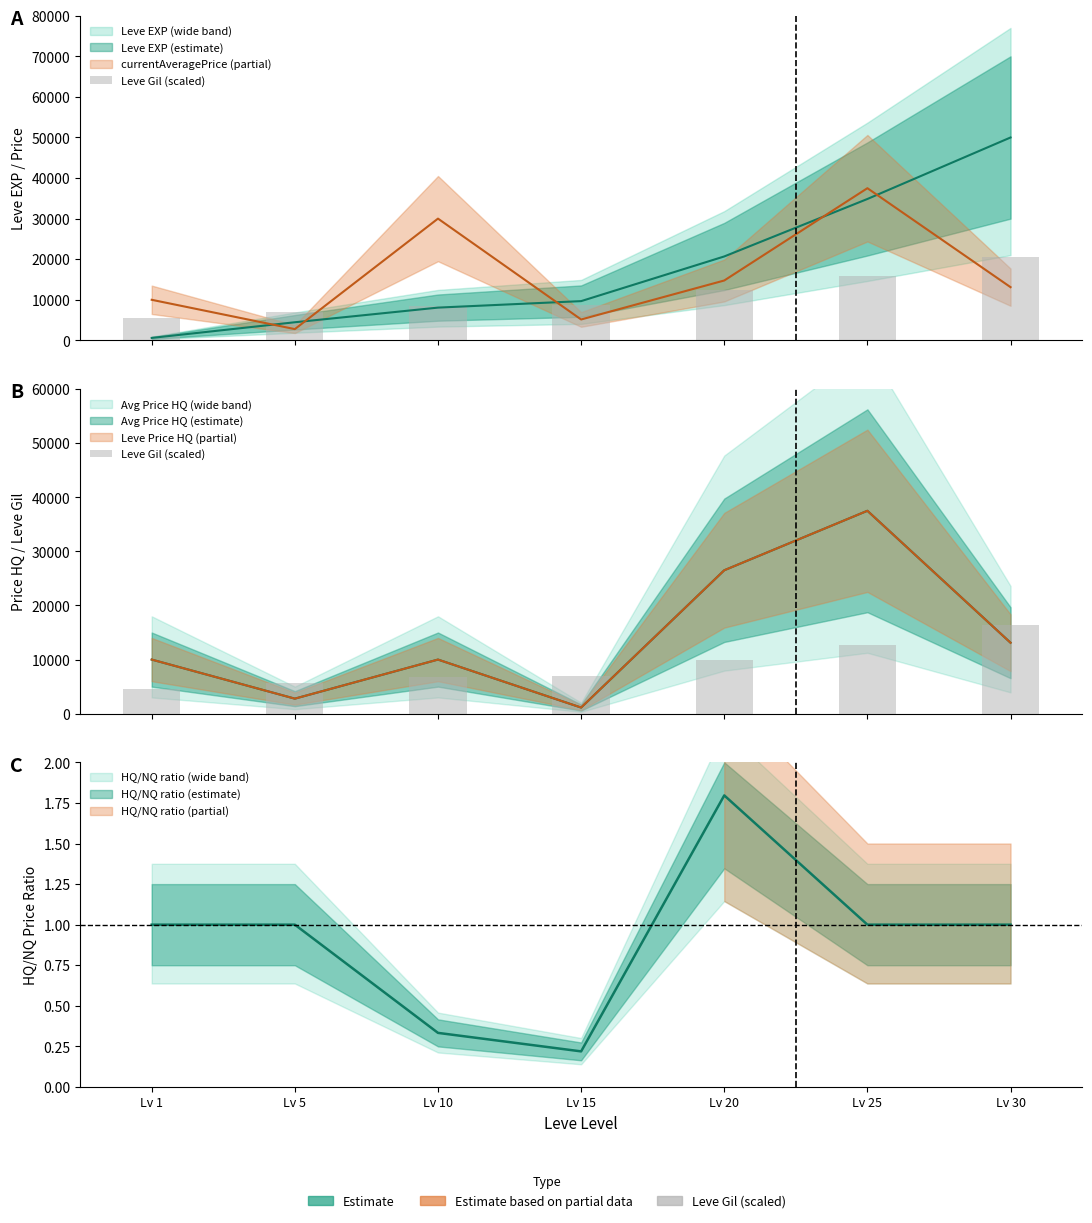

Count the number of values greater than 6960.

3